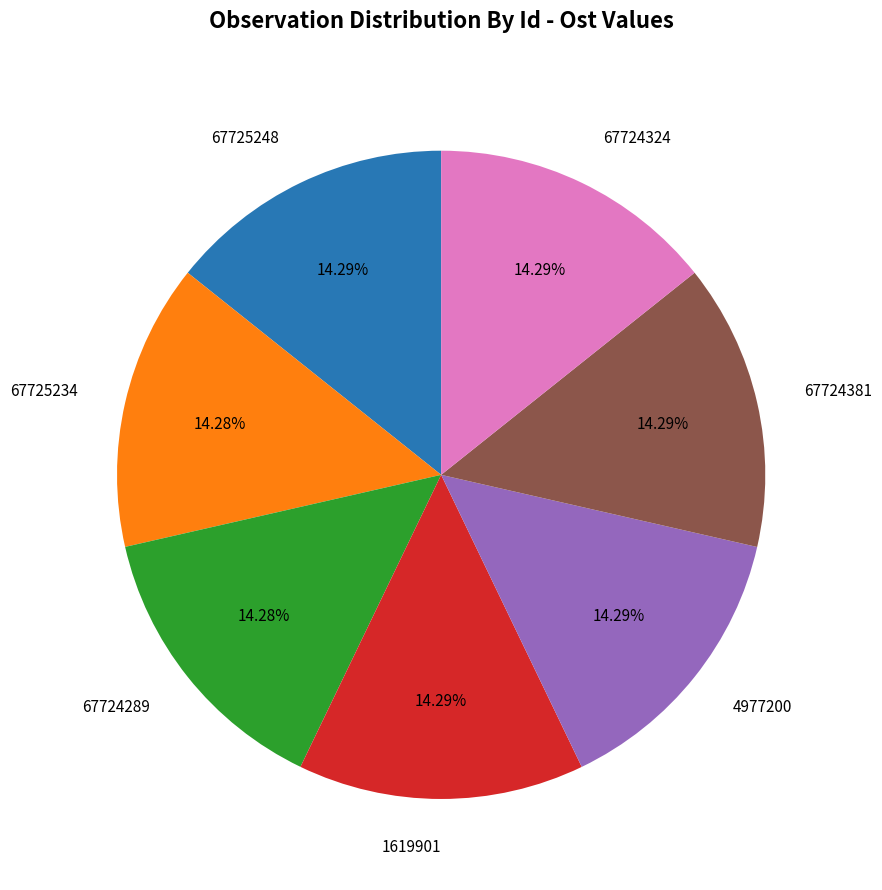

To the nearest percent, what is the combined percentage of 67725248 and 67725234?

29%